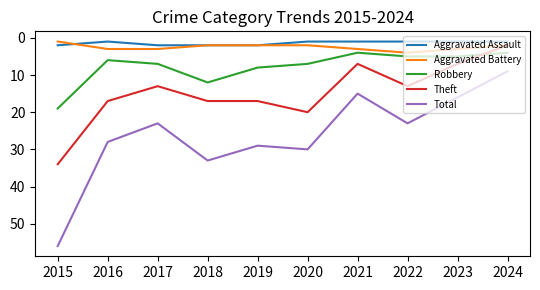

What is the maximum value shown in the chart?

56